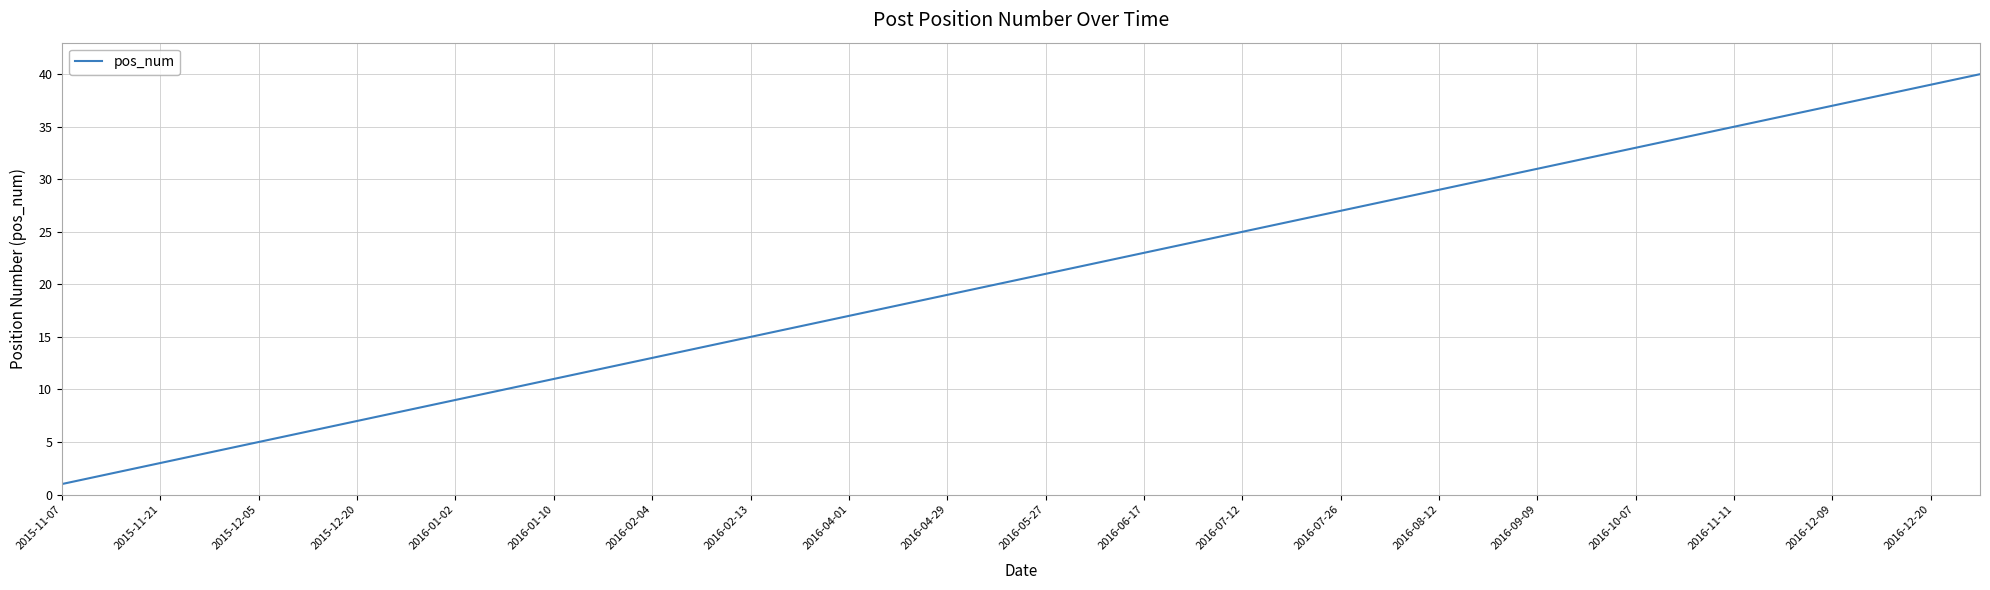

What is the difference between the maximum and minimum values?

39